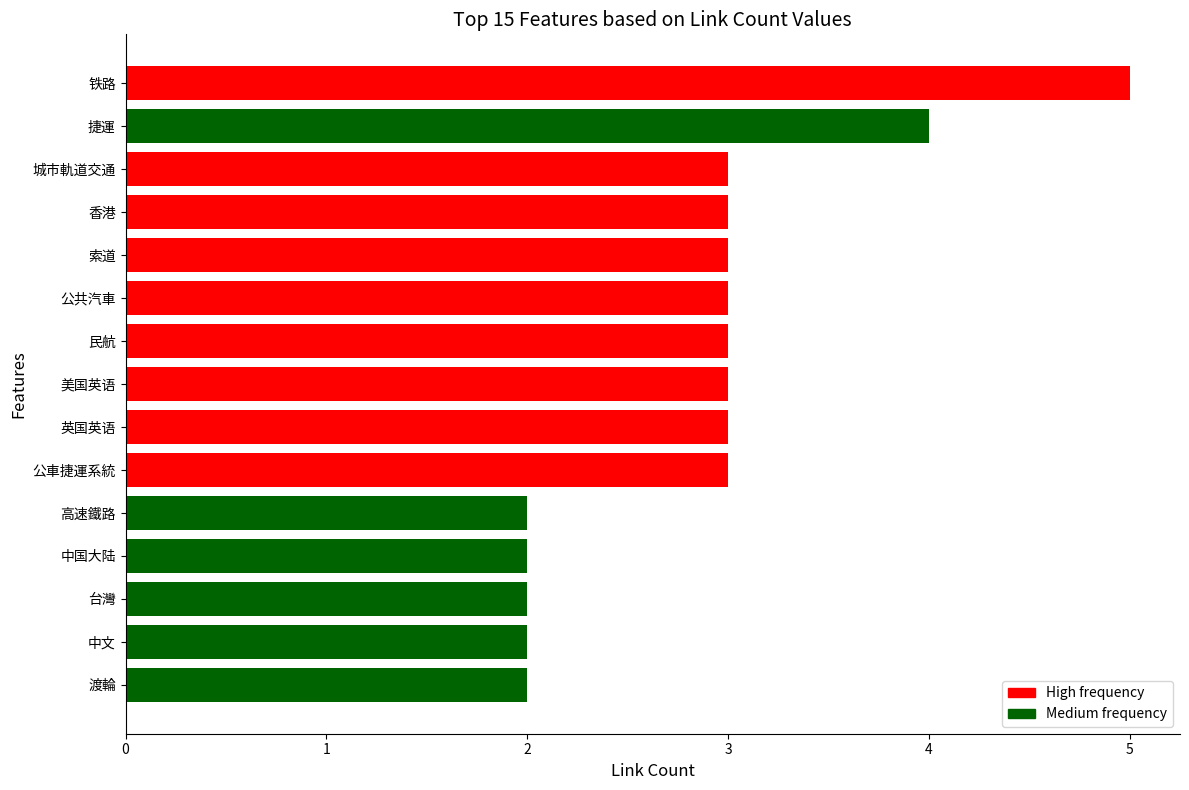

Does the chart contain any negative values?

No